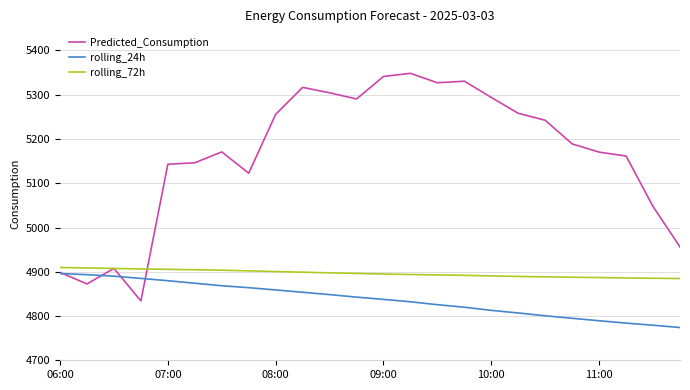

Which series has the largest range (max minus min)?

Predicted_Consumption